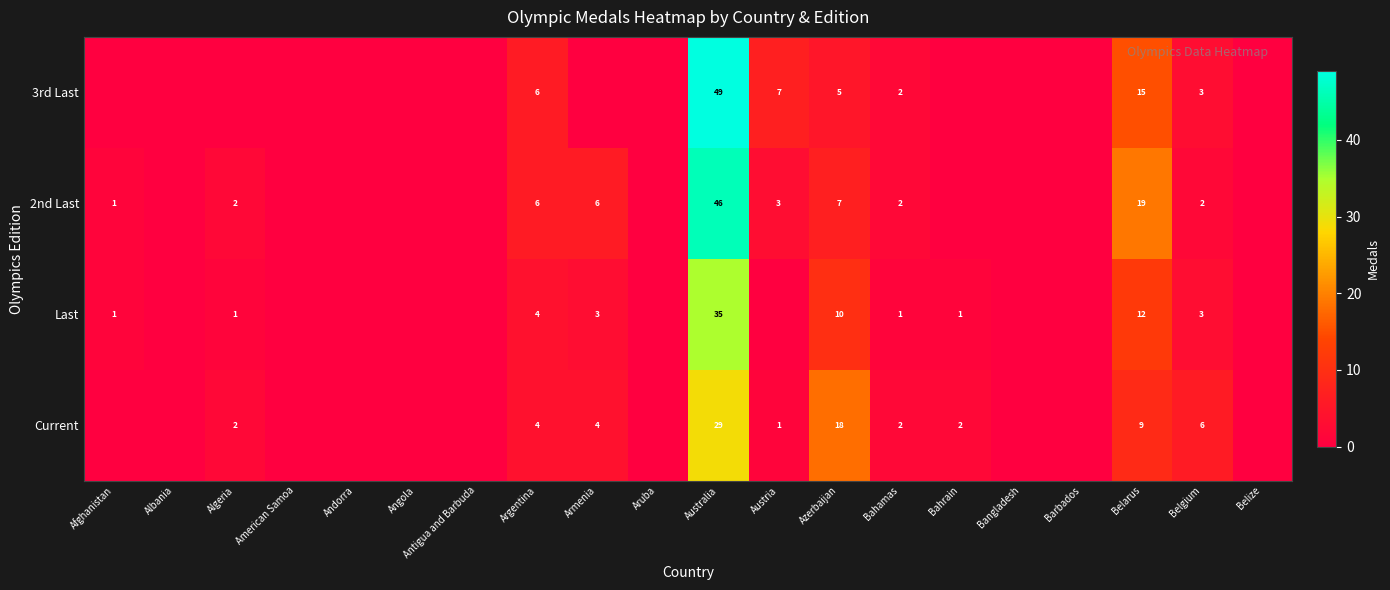

Between Angola and Austria, which is larger?

Austria